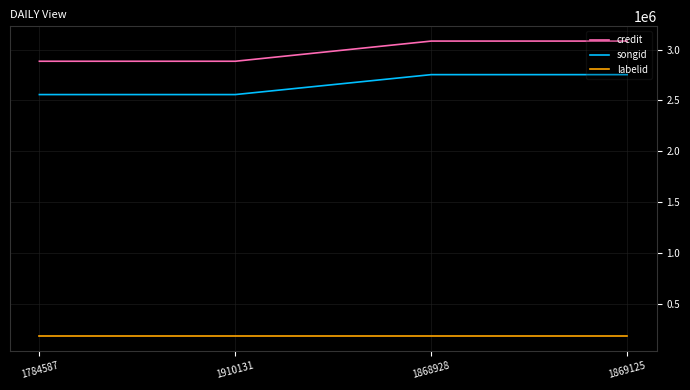

What is the lowest value of the labelid series?

181111